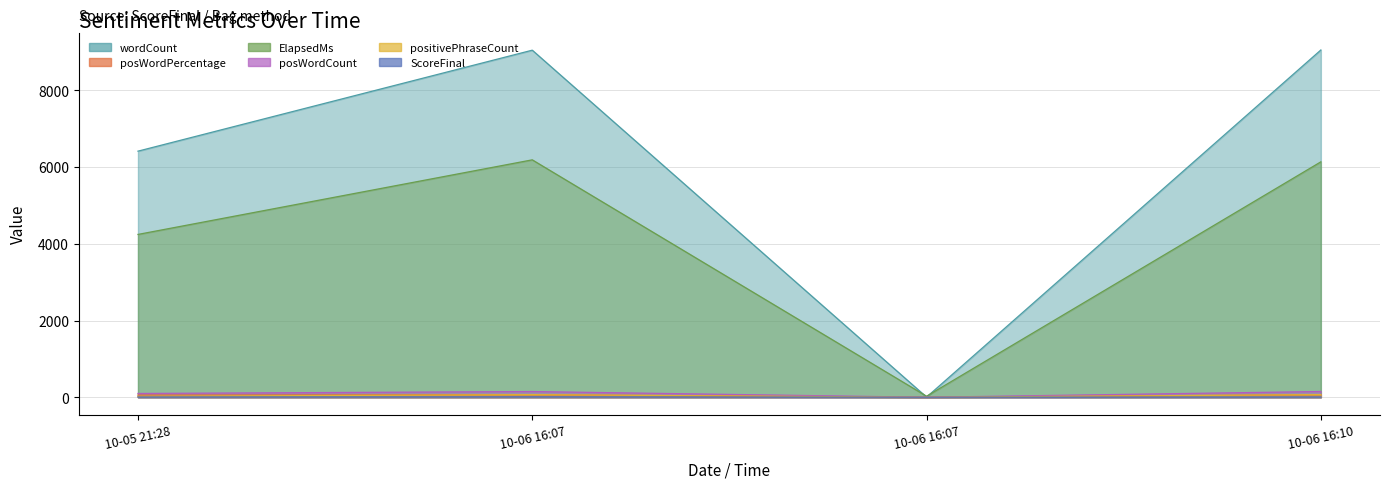

The value of posWordPercentage at 10-06 16:07 is 0. True or false?

True